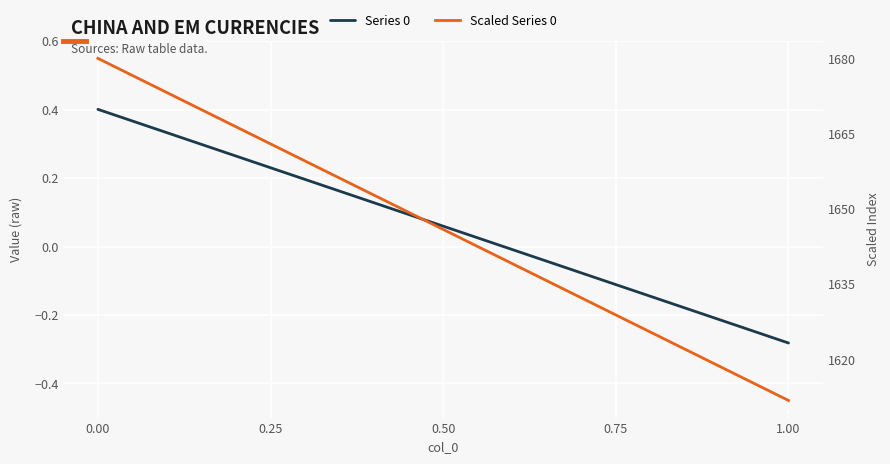

Reading left to right, list all the values displayed in this chart.

Series 0: 0.4	-0.3
Scaled Series 0: 1680.1	1611.8